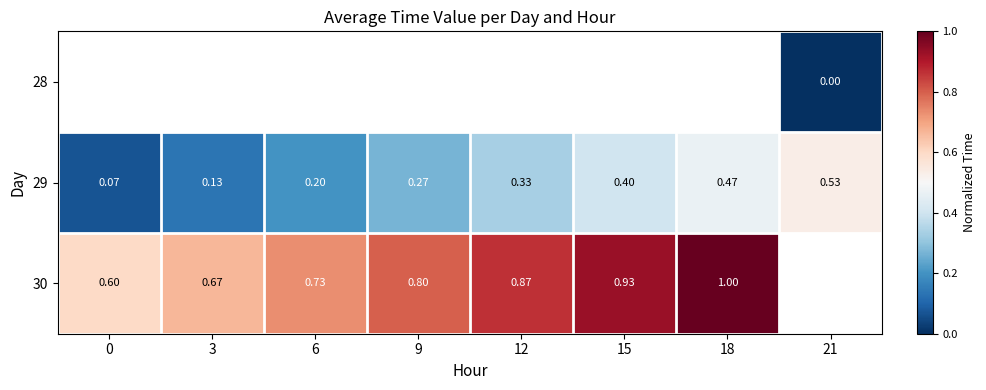

How many series are shown in this chart?

3